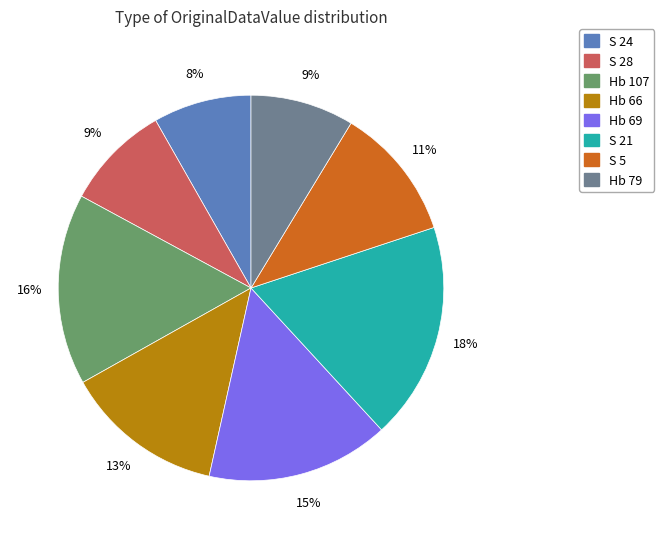

Combined, do Hb 107 and Hb 66 account for over 50%?

No